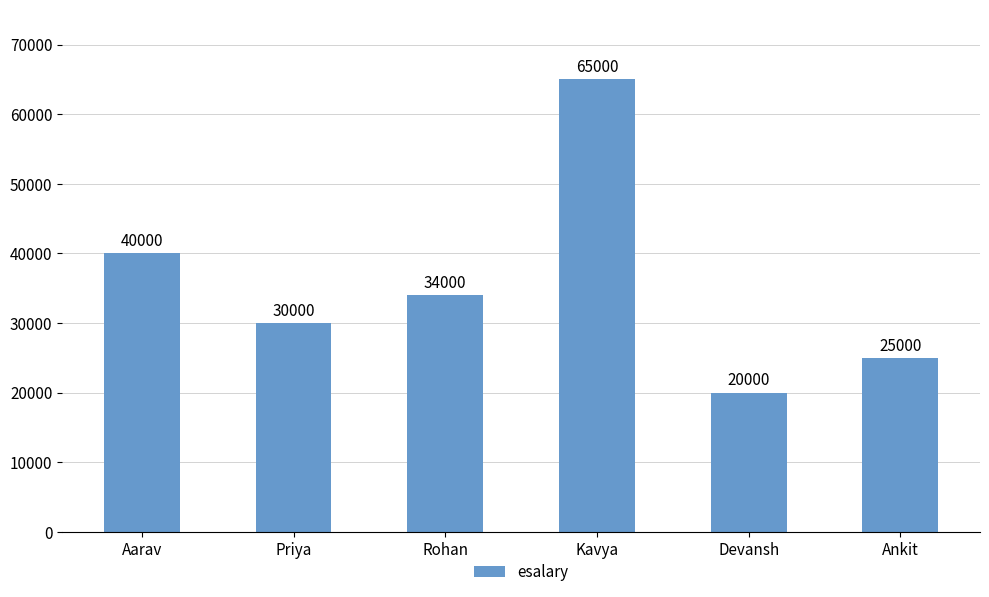

What is the maximum value shown in the chart?

65000